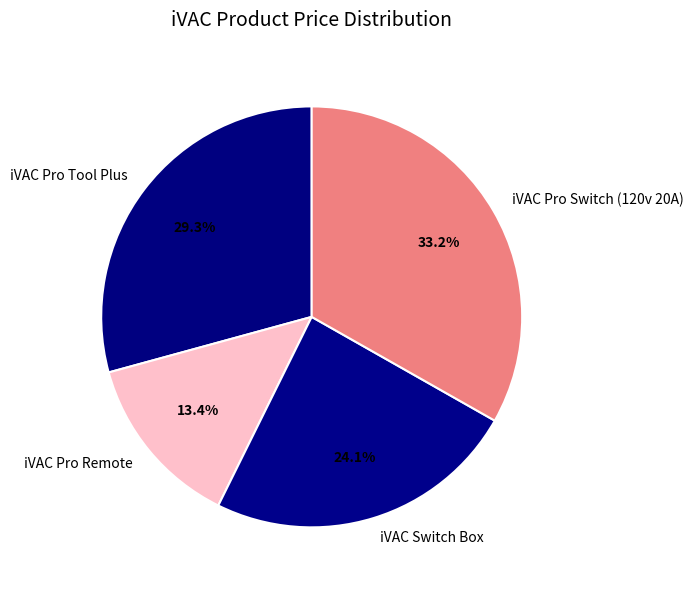

Is it true that iVAC Pro Tool Plus is 29% of the pie?

True